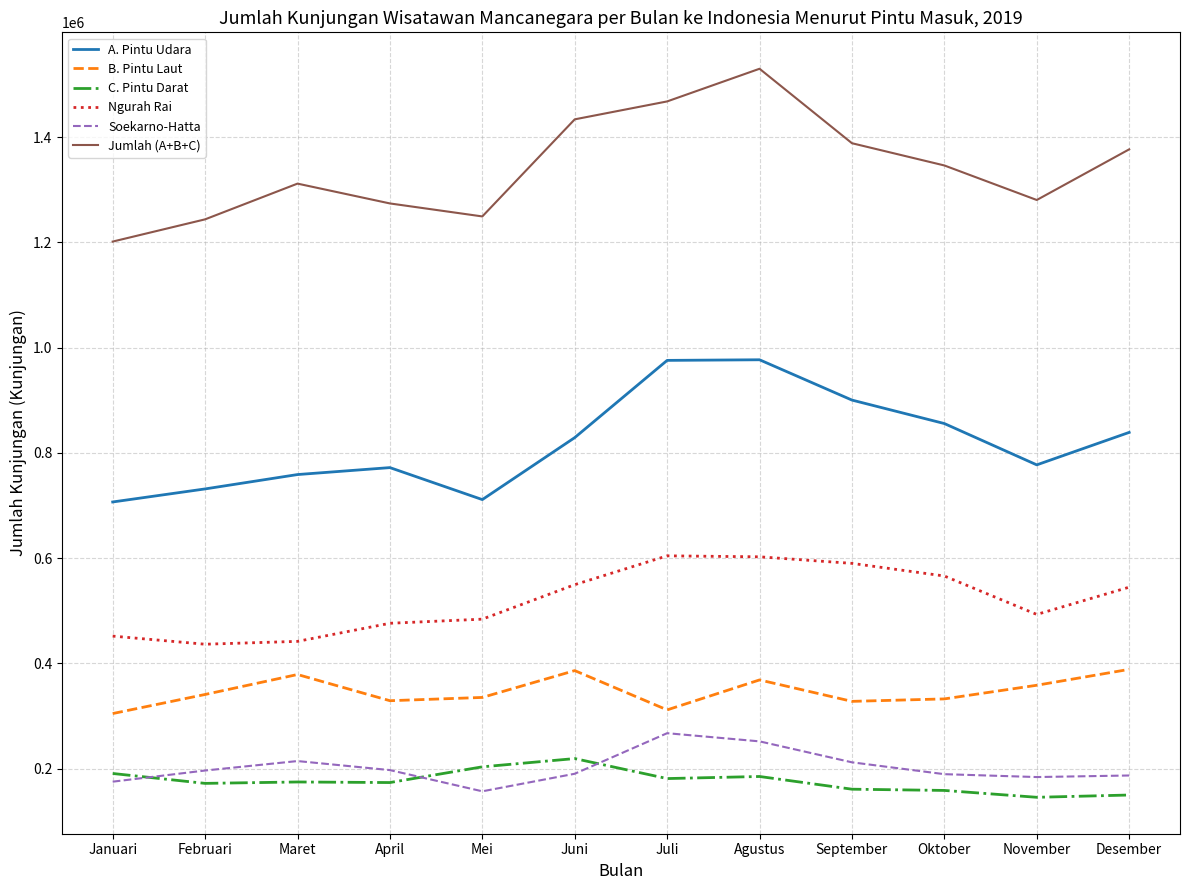

Which category has the highest value across all series?

Agustus